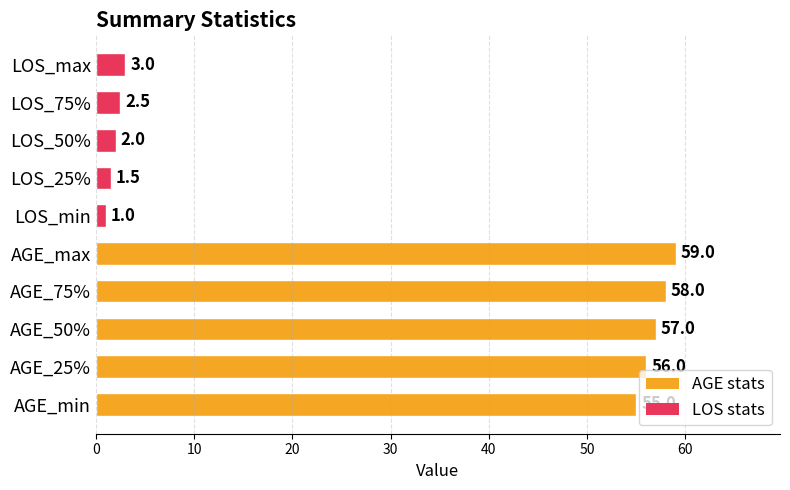

Reading bottom to top, list all the values displayed in this chart.

AGE_min=55.0	AGE_25%=56.0	AGE_50%=57.0	AGE_75%=58.0	AGE_max=59.0	LOS_min=1.0	LOS_25%=1.5	LOS_50%=2.0	LOS_75%=2.5	LOS_max=3.0